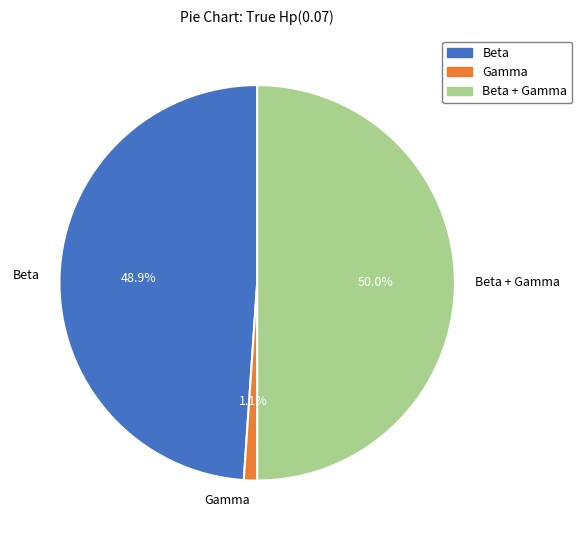

Rank the categories by value from highest to lowest.

Beta + Gamma, Beta, Gamma